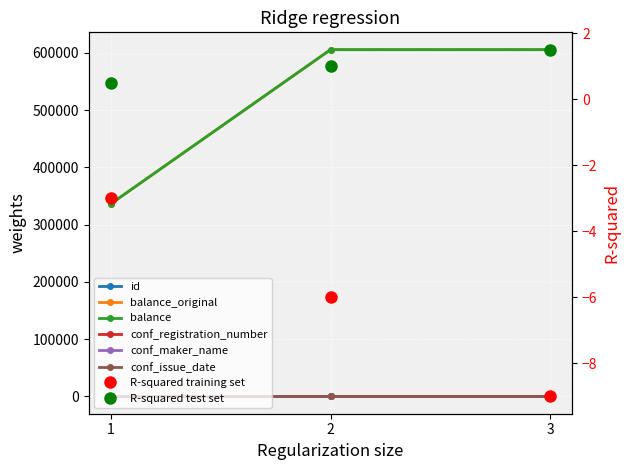

What is the difference between the second highest and minimum values in the balance series?

269280